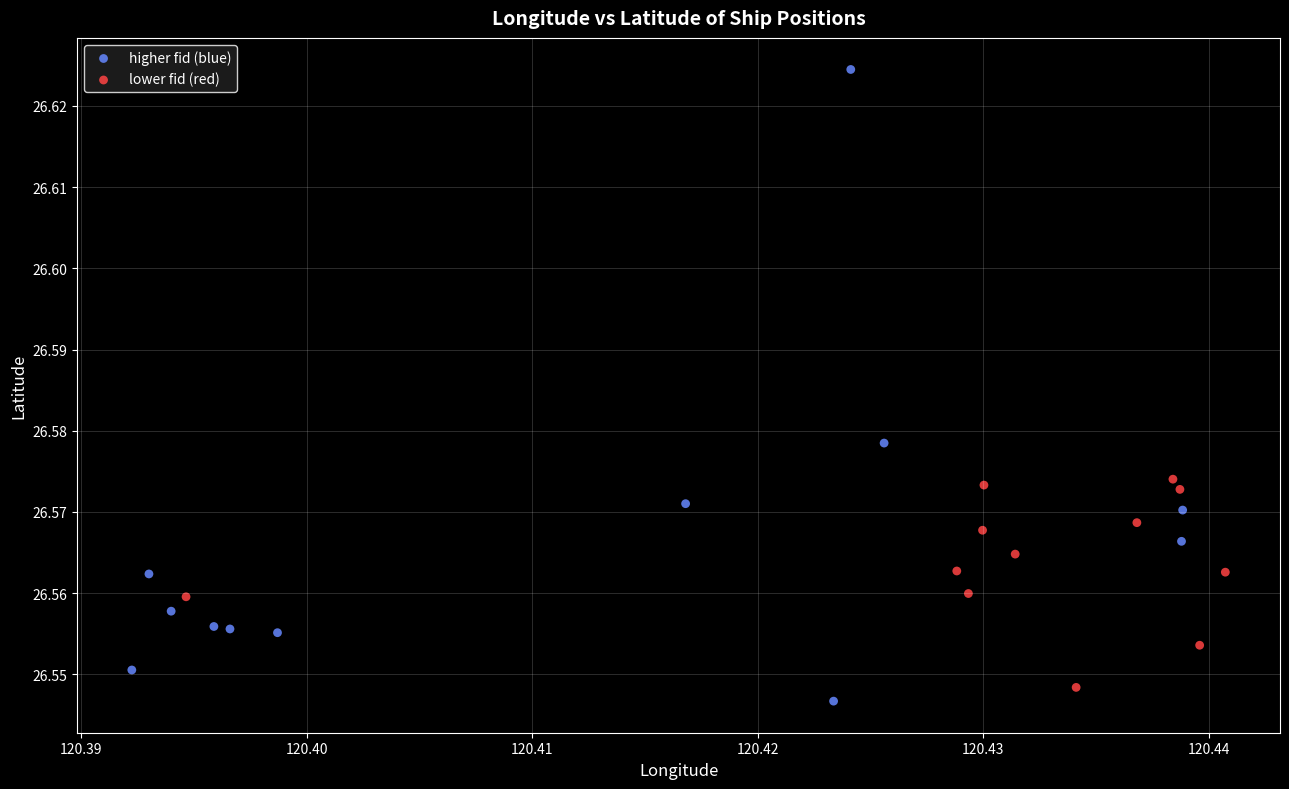

Which series has the largest Y range (max minus min)?

higher fid (blue)